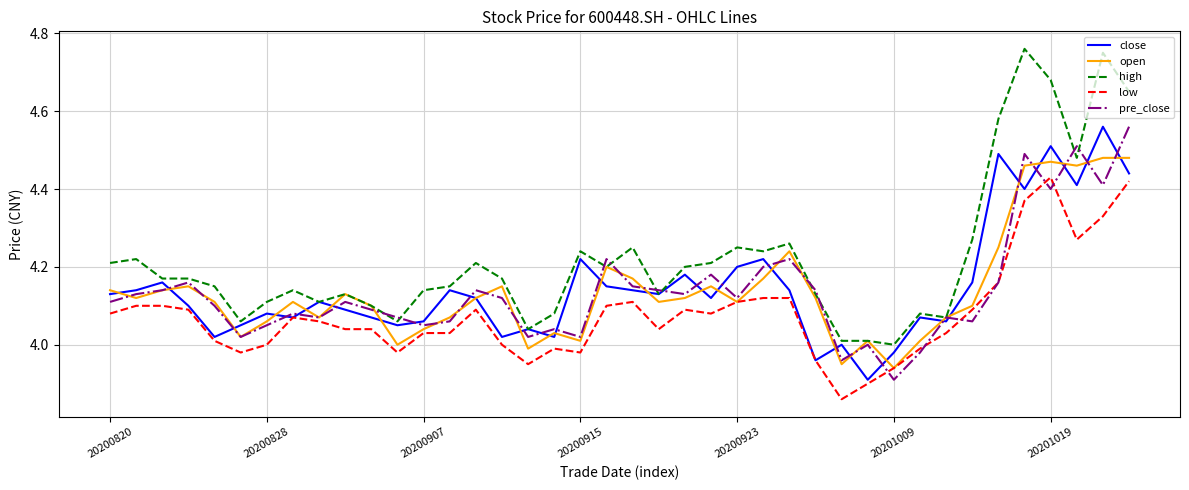

Which series has the largest range (max minus min)?

high